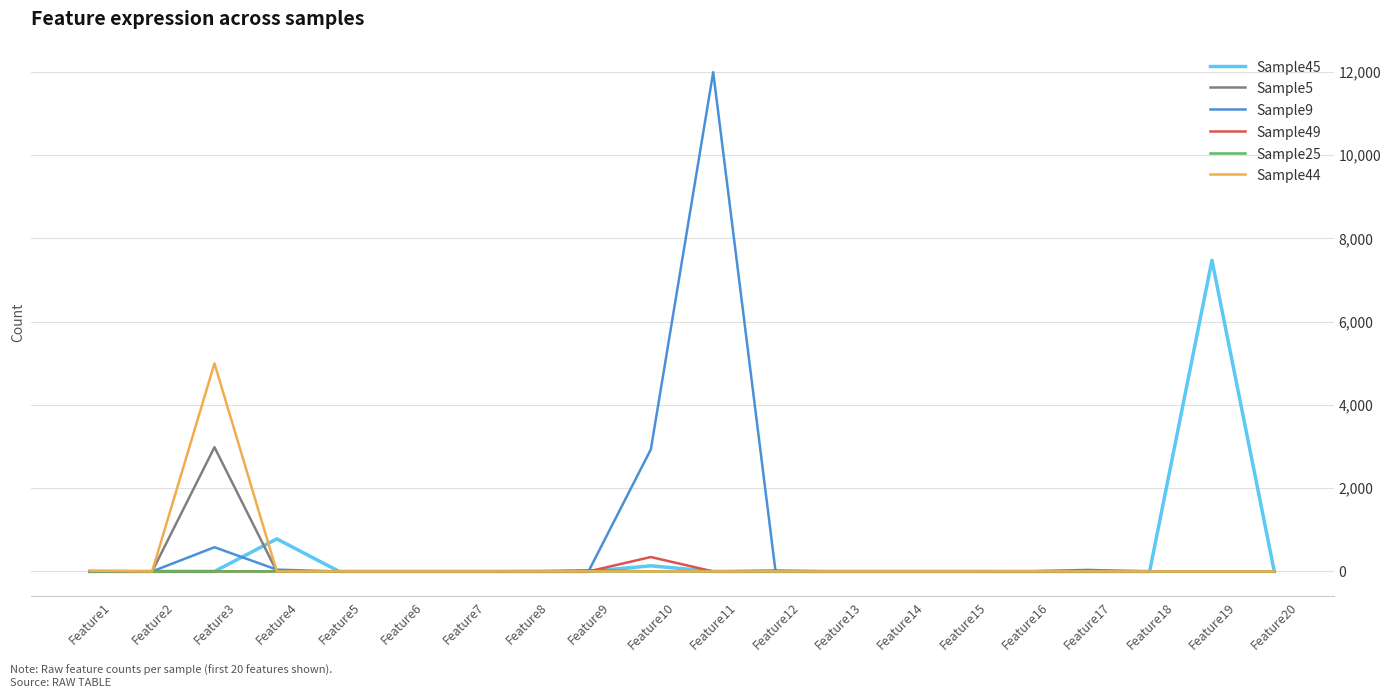

At which label does Sample44 reach its peak?

Feature3